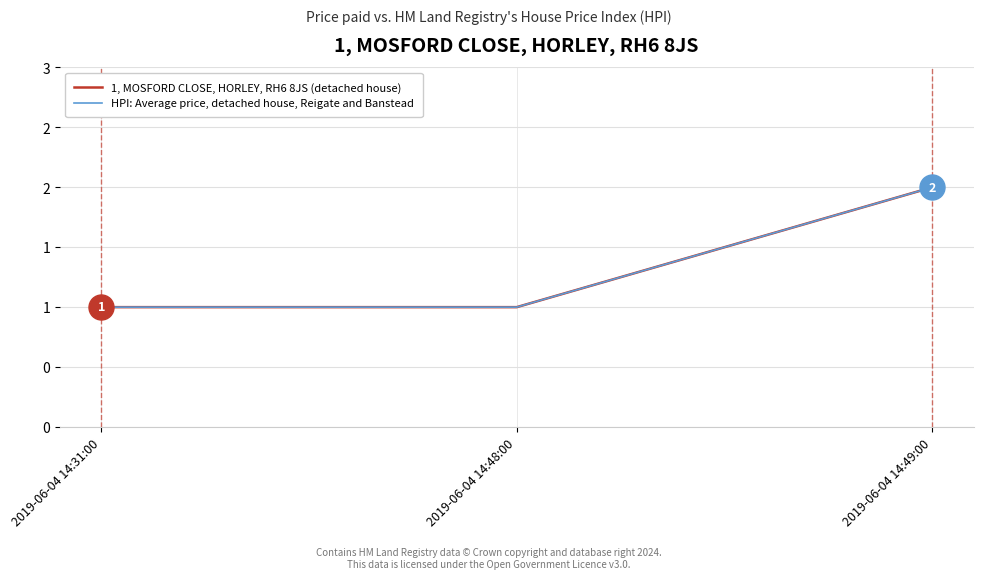

Does the chart display data point markers on the line(s)?

No